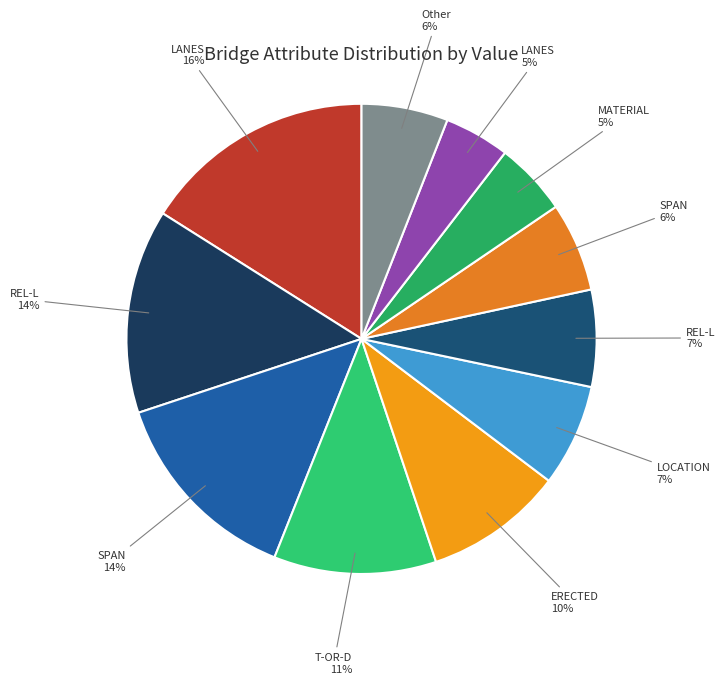

What is the largest slice in the pie chart?

LANES_2